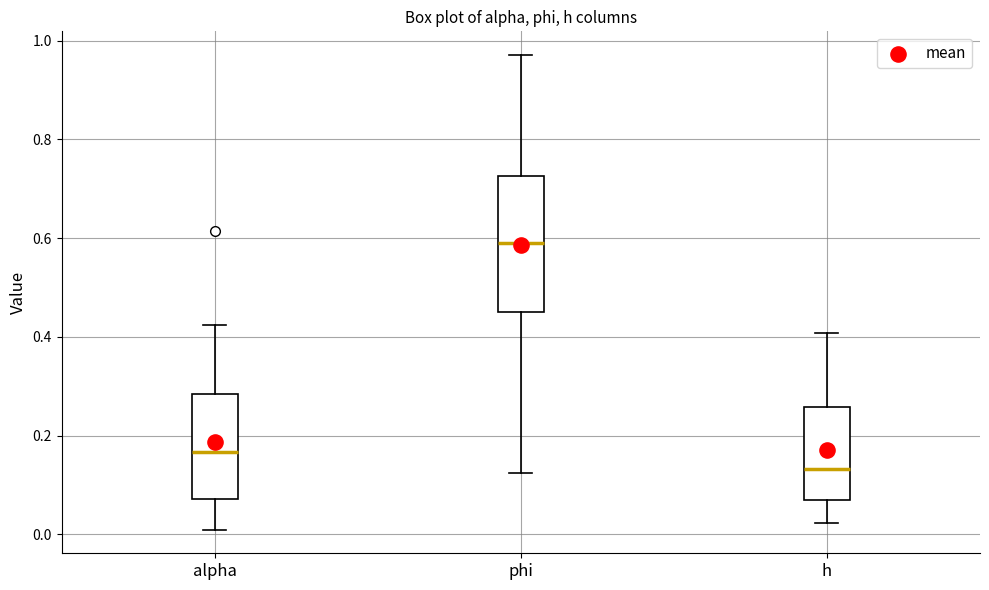

Comparing the boxes themselves (not the whiskers), which one is the tallest?

phi